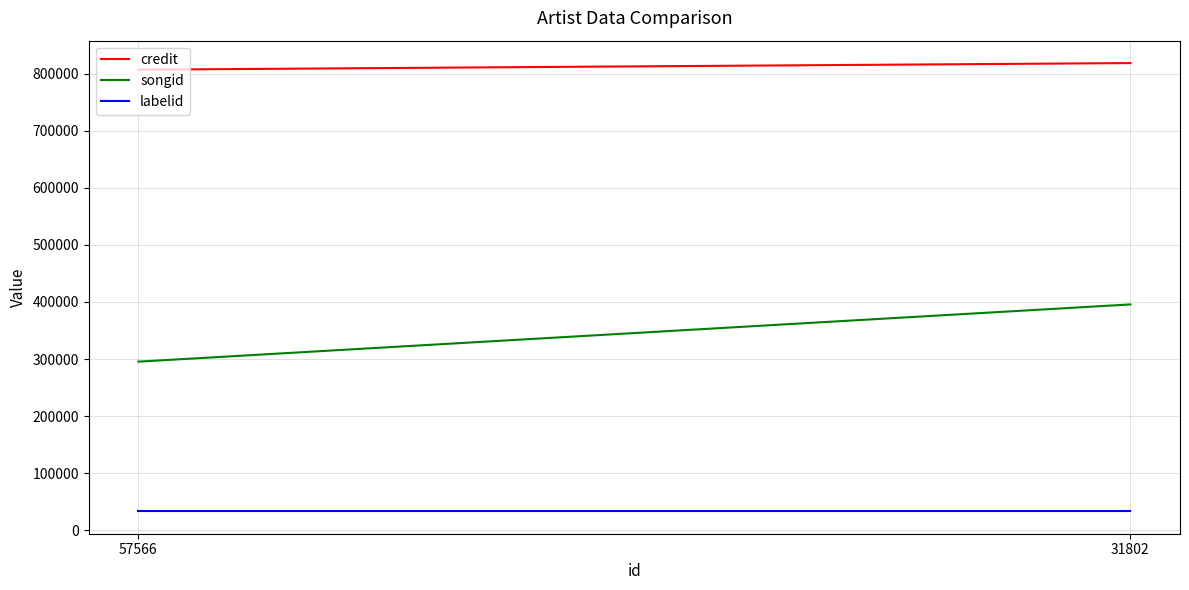

What is the difference between the songid values at 31802 and 57566?

100252